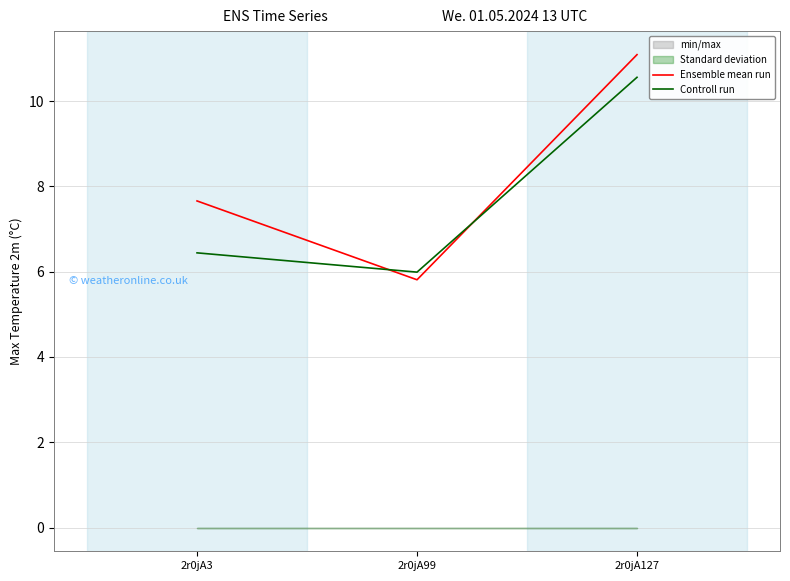

Reading left to right, extract all data points from this chart.

Ensemble mean run: 2r0jA3=7.7	2r0jA99=5.8	2r0jA127=11.1
Controll run: 2r0jA3=6.4	2r0jA99=6.0	2r0jA127=10.6